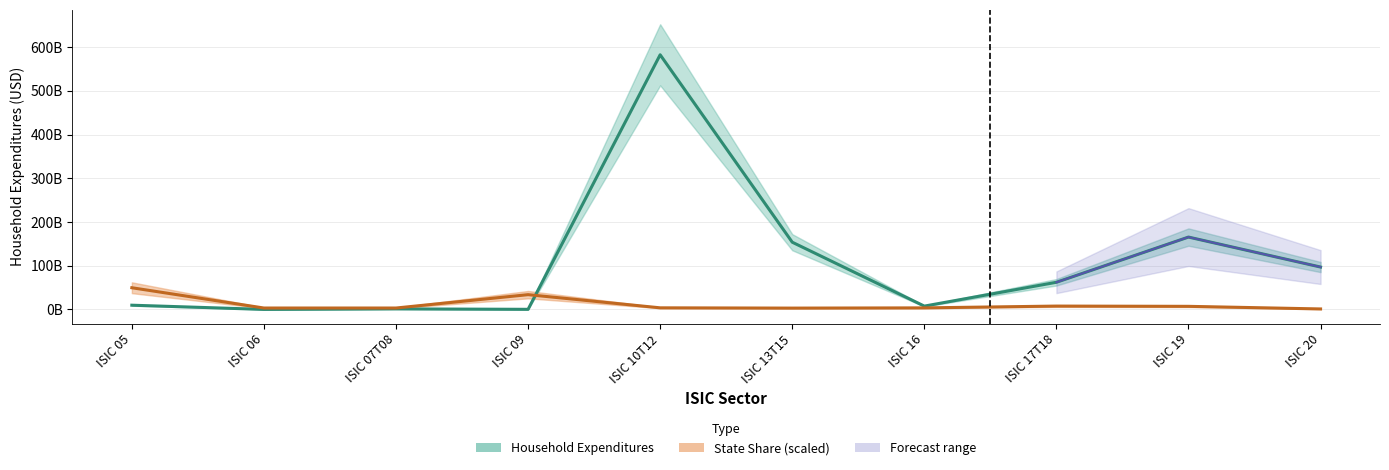

Rank the series by their average value, from highest to lowest.

Household Expenditures, State Share (scaled)